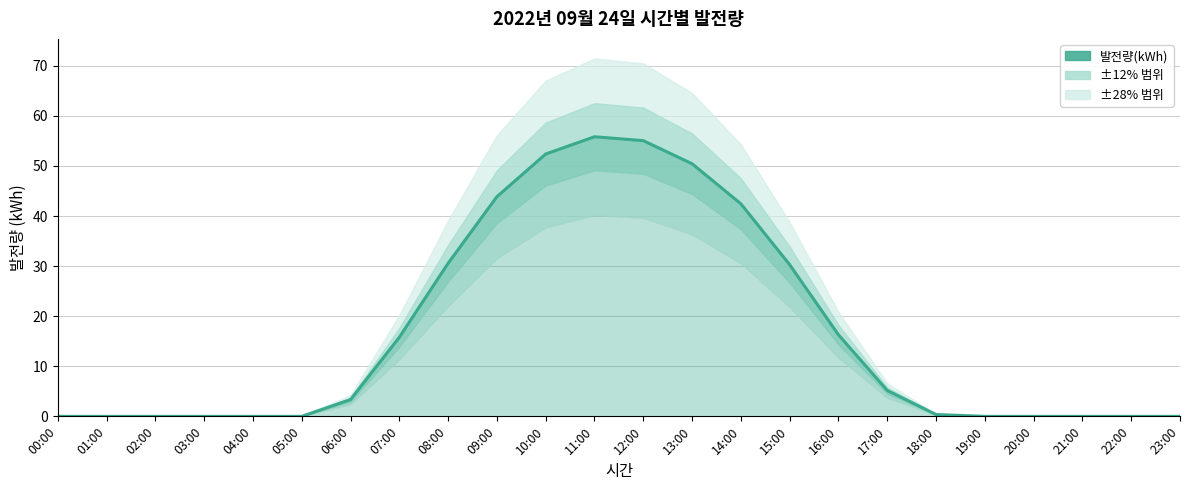

Count the number of data series in this chart.

1